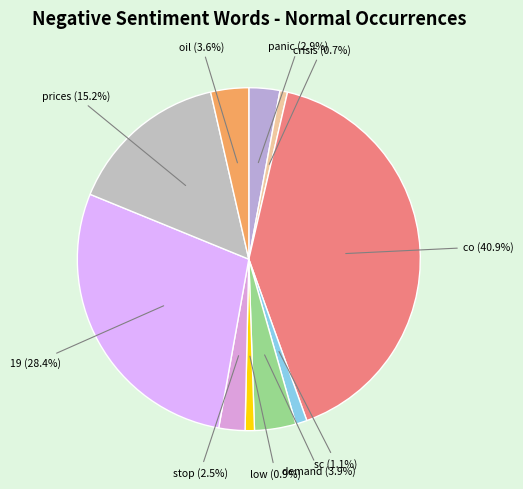

To the nearest percent, what is the combined percentage of stop and co?

43%